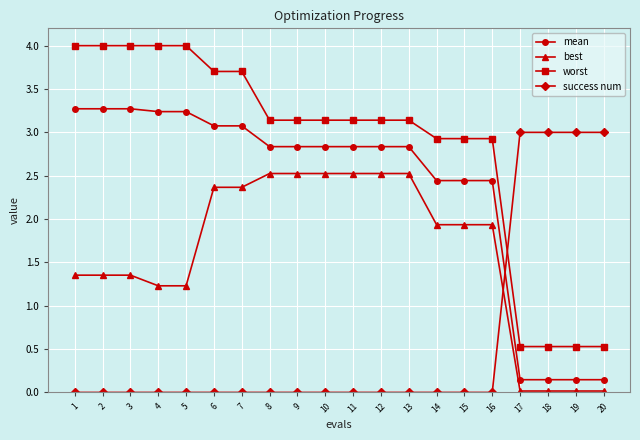

Count the success num values in the range 0 to 1.

16